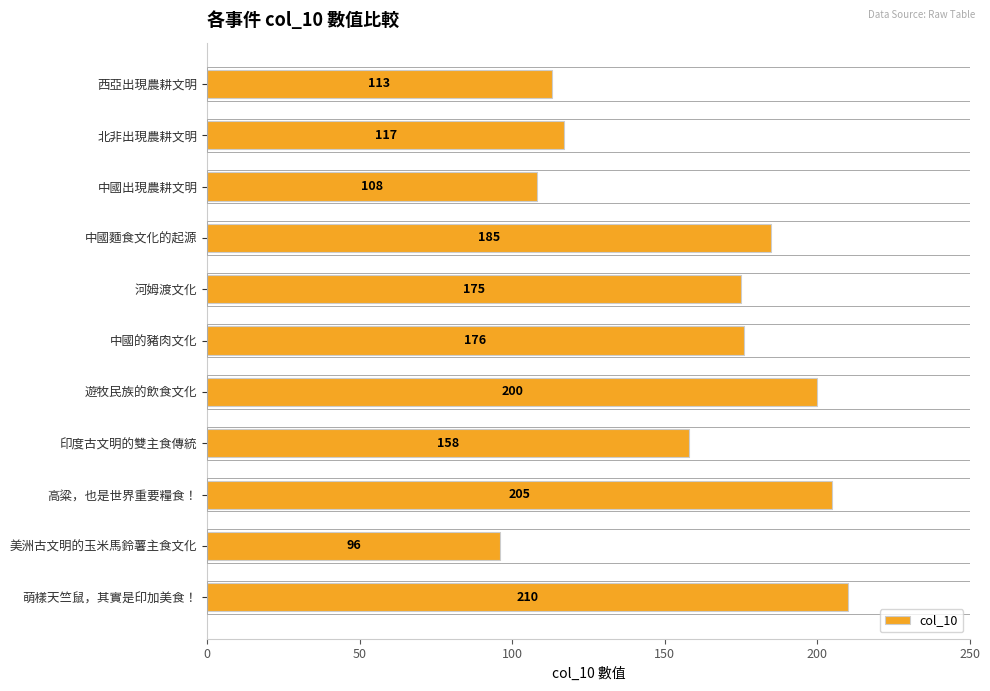

Reading bottom to top, what are all the values shown in this chart?

210	96	205	158	200	176	175	185	108	117	113